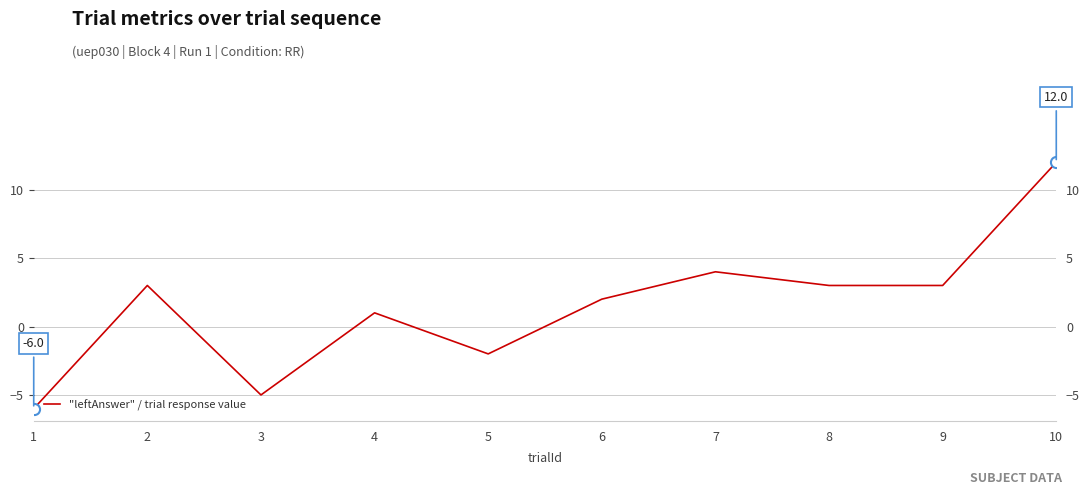

True or false: the data shows 1 at 4.

True